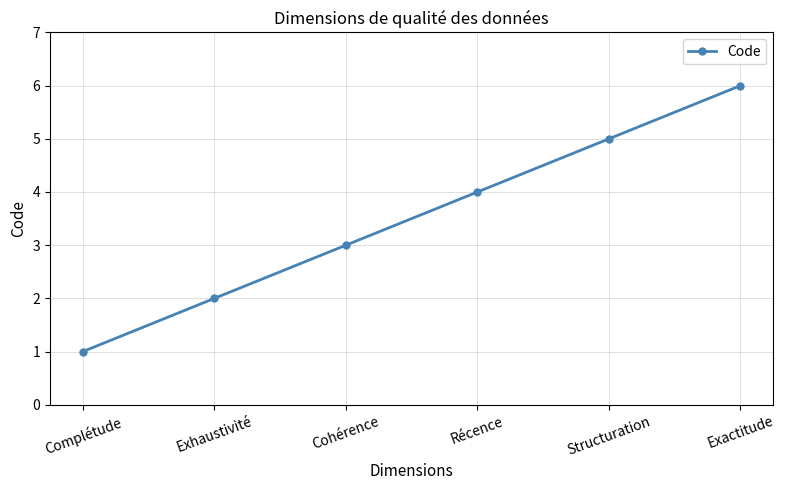

Is it true that the value at Récence is 4?

True